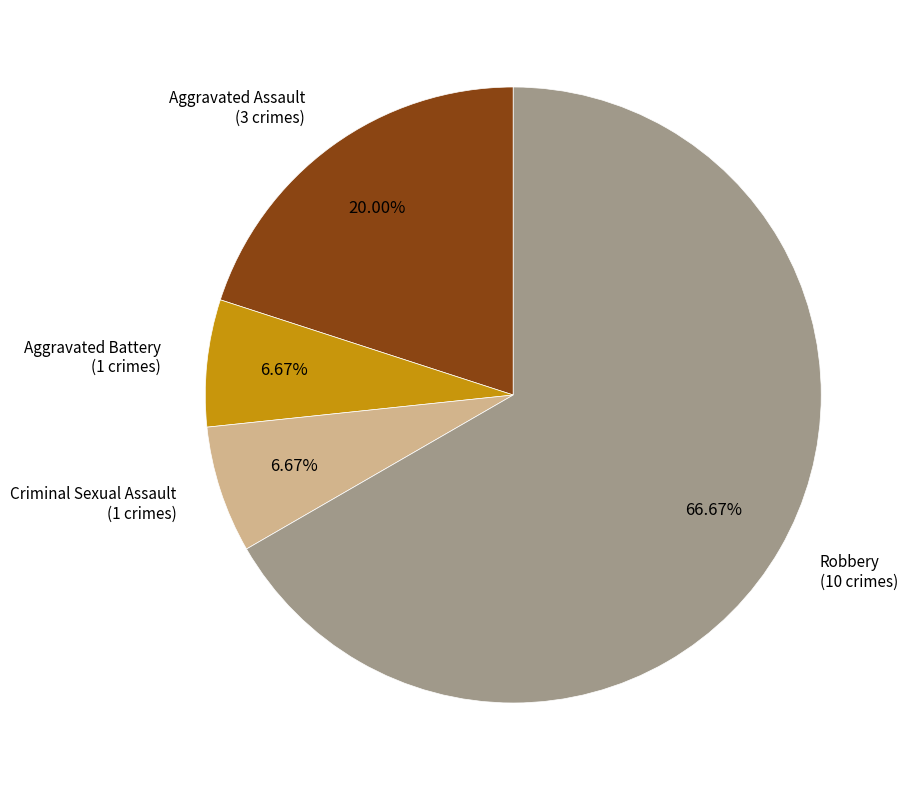

Is there a majority slice in this chart?

Yes